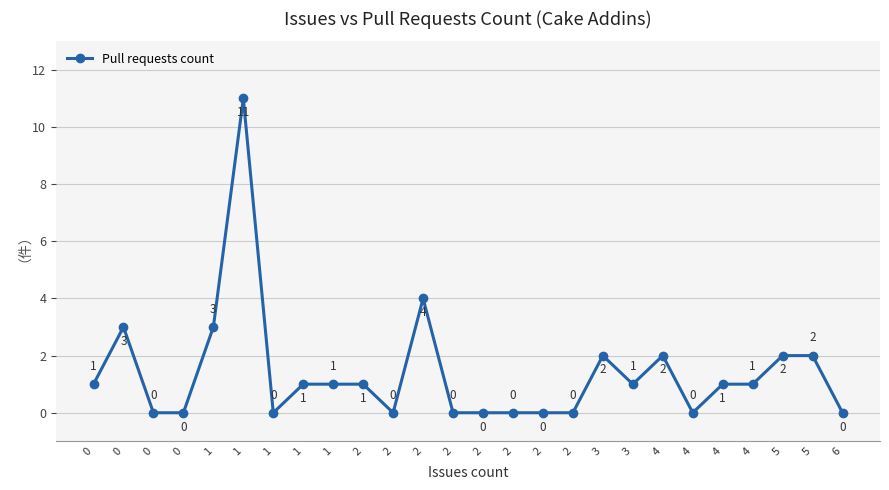

Does the chart have visible grid lines?

Yes